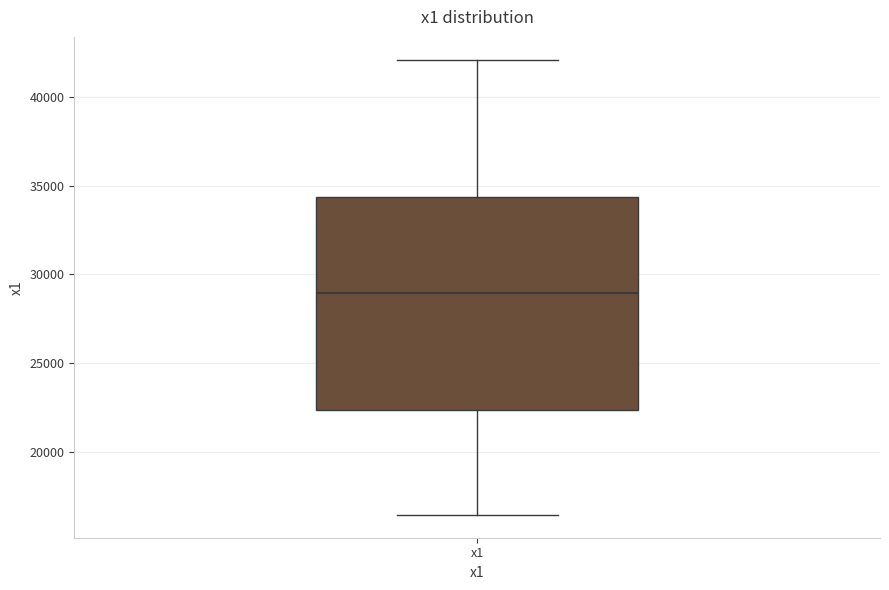

Where does the lower whisker of the box for x1 end on the y-axis? The values are not printed on the chart, so give them approximately, as read against the axis.

16500